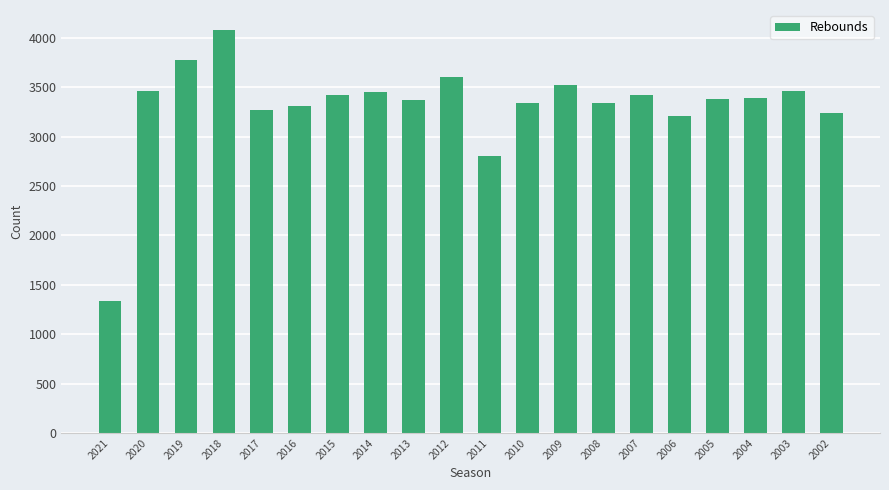

The value at 2017 is 3267. True or false?

True